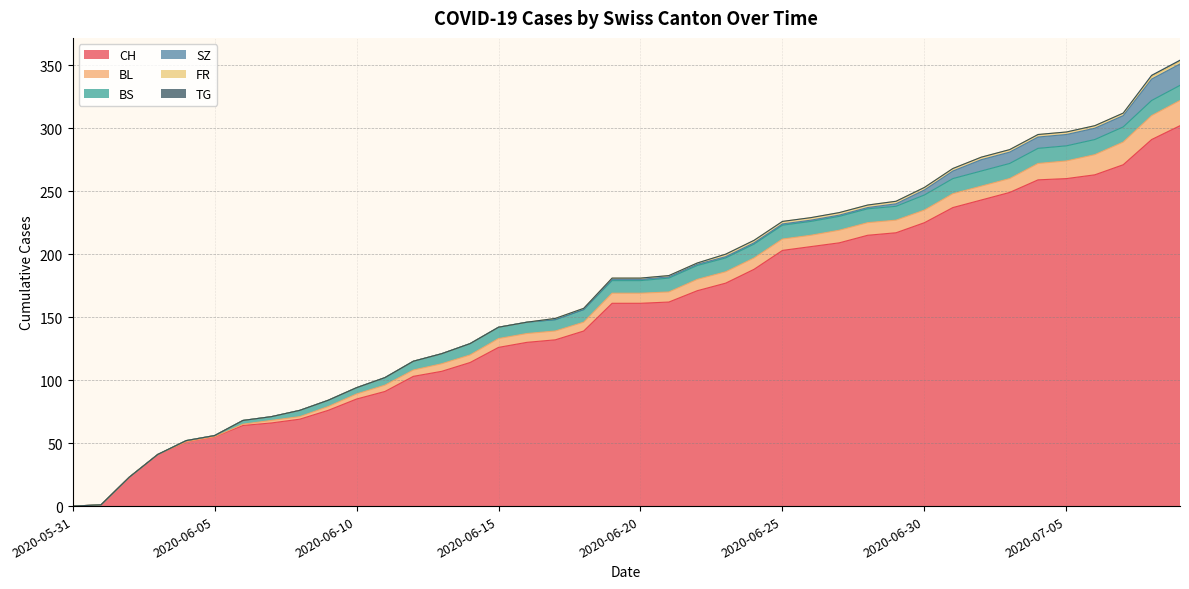

How many lines are shown in the chart?

6